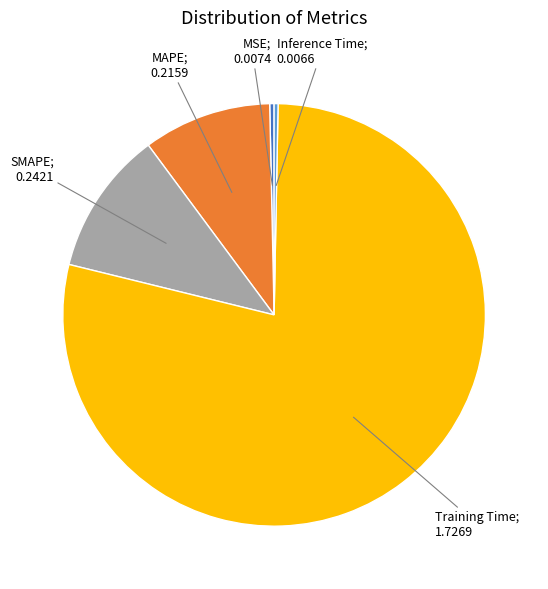

Does any single category account for the majority?

Yes